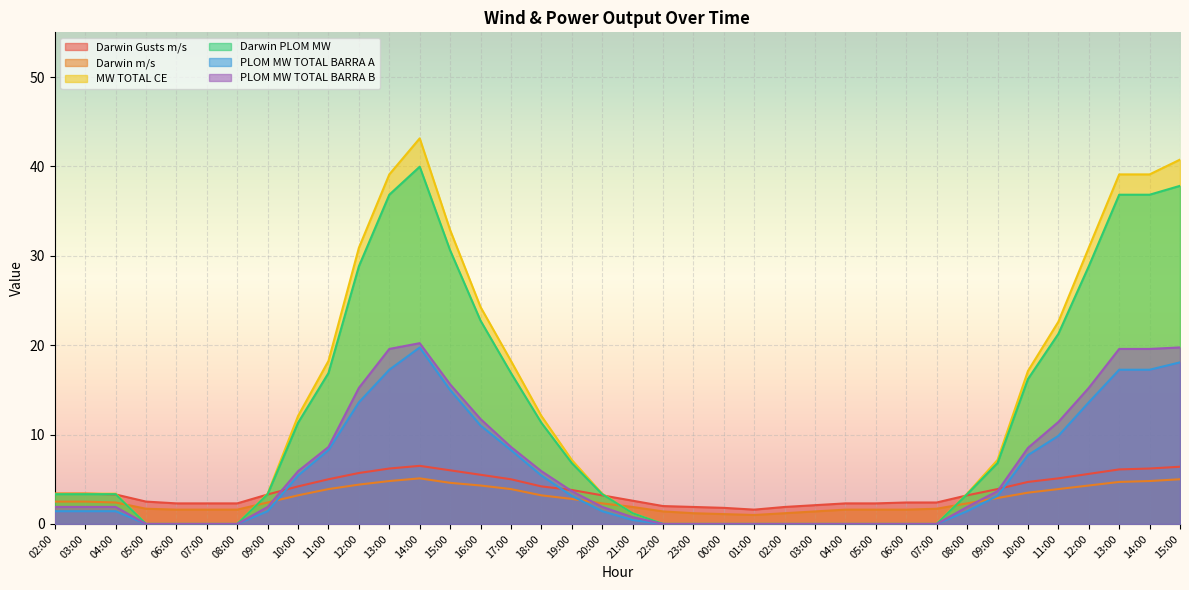

Where do Darwin m/s and PLOM MW TOTAL BARRA B first cross each other?

09:00 and 10:00